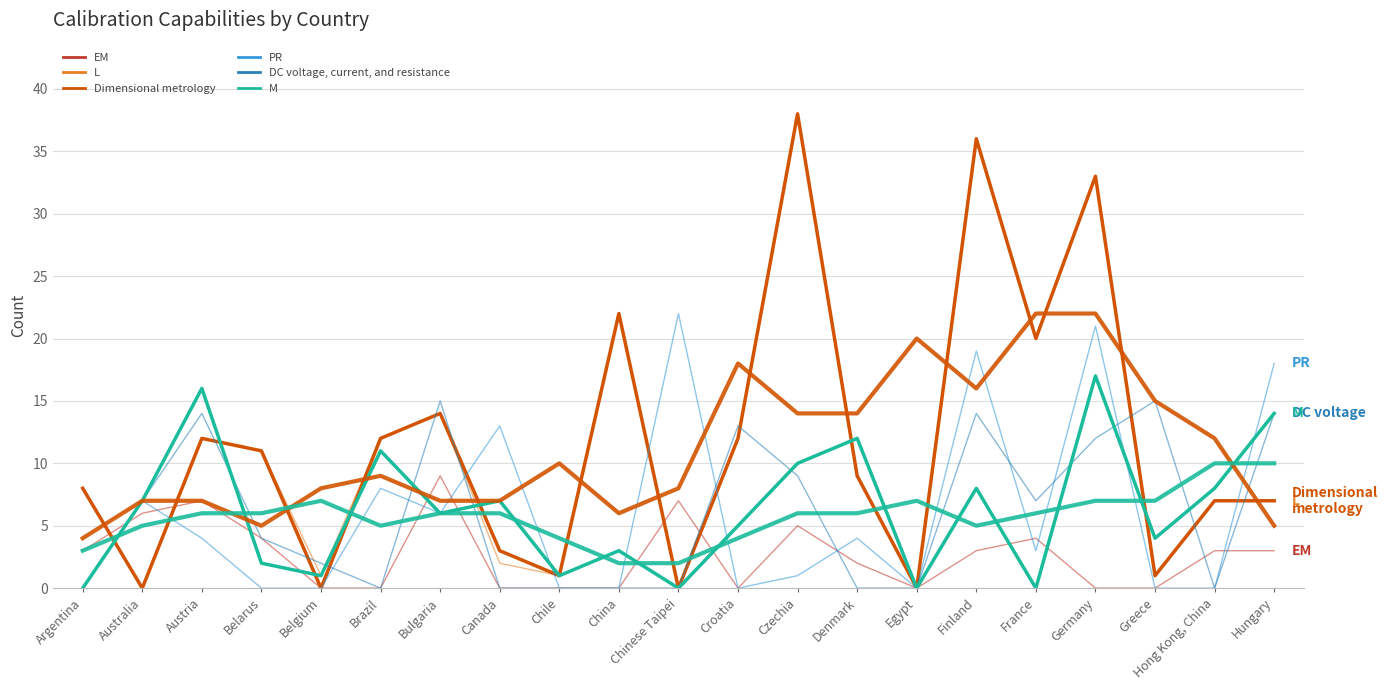

How many lines are shown in the chart?

8